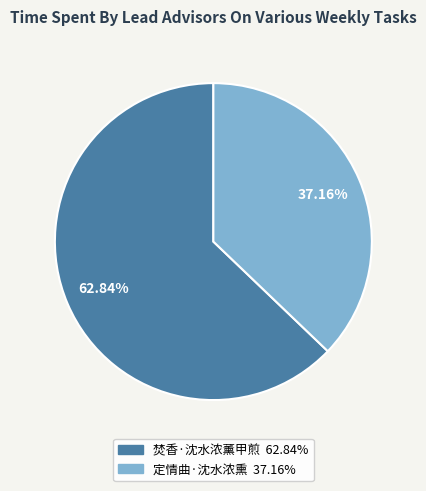

To the nearest percent, what is the average slice percentage?

50%